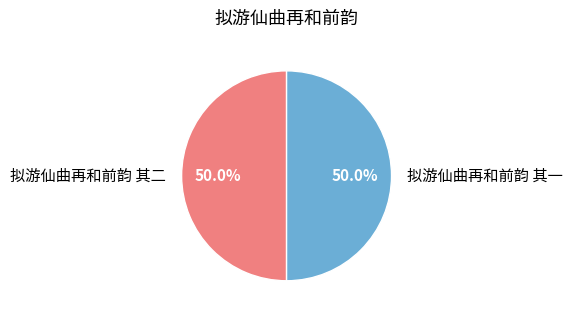

How many slices are in this pie chart?

2